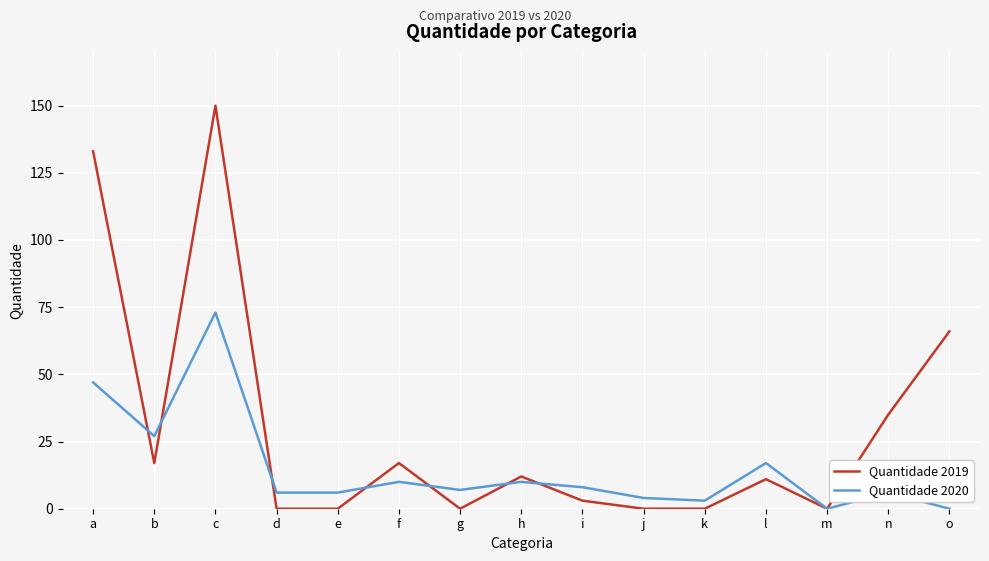

Which label corresponds to the largest value in the chart?

c